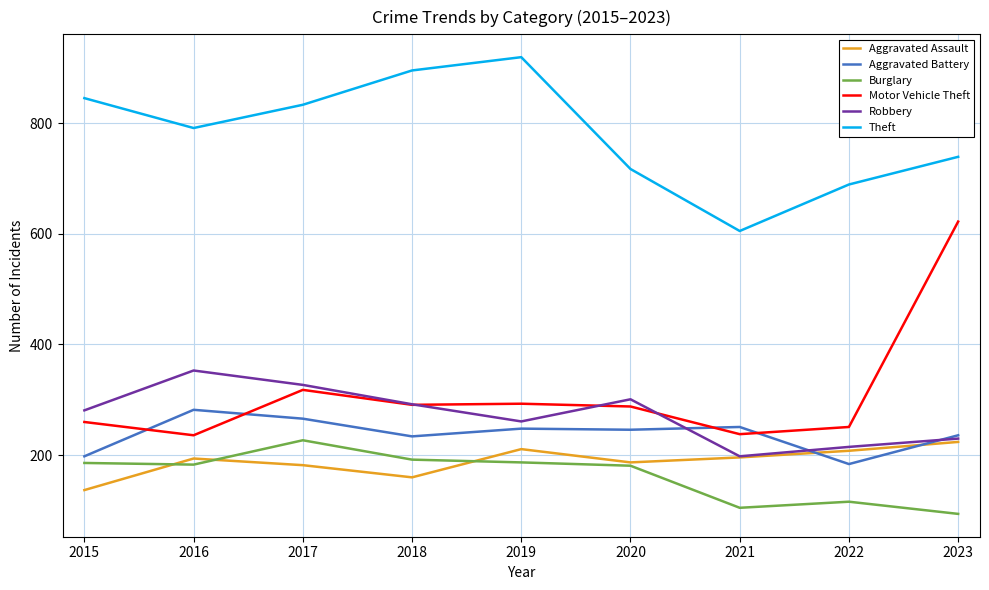

Is it true that Aggravated Assault equals 182 at 2017?

True